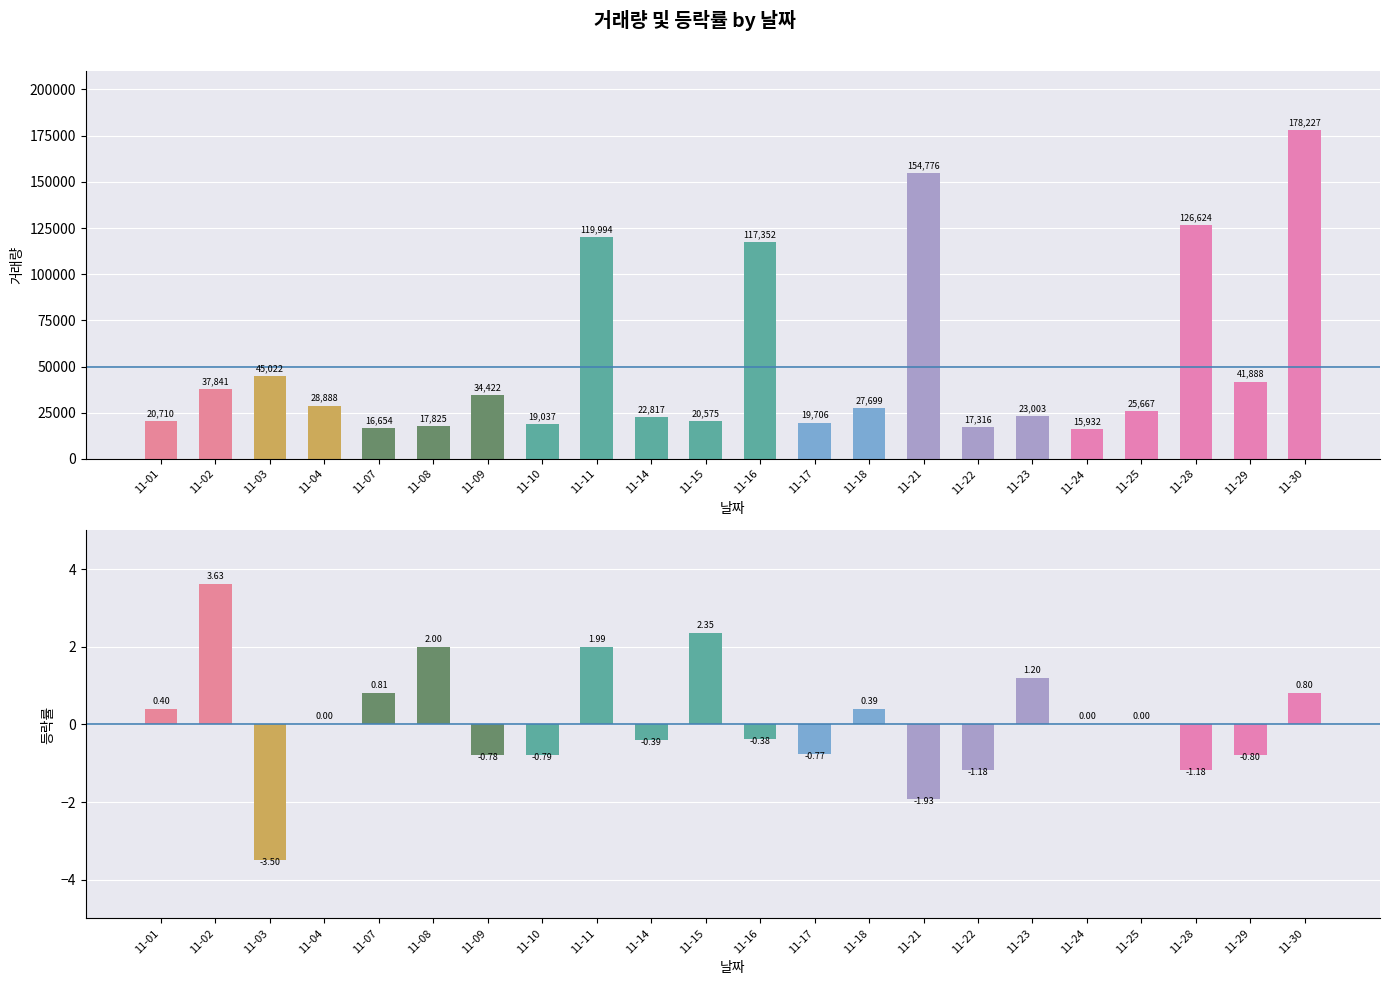

Reading left to right, transcribe all the data shown in this chart.

거래량: 20710.0	37841.0	45022.0	28888.0	16654.0	17825.0	34422.0	19037.0	119994.0	22817.0	20575.0	117352.0	19706.0	27699.0	154776.0	17316.0	23003.0	15932.0	25667.0	126624.0	41888.0	178227.0
등락률: 0.4	3.6	-3.5	0.0	0.8	2.0	-0.8	-0.8	2.0	-0.4	2.4	-0.4	-0.8	0.4	-1.9	-1.2	1.2	0.0	0.0	-1.2	-0.8	0.8